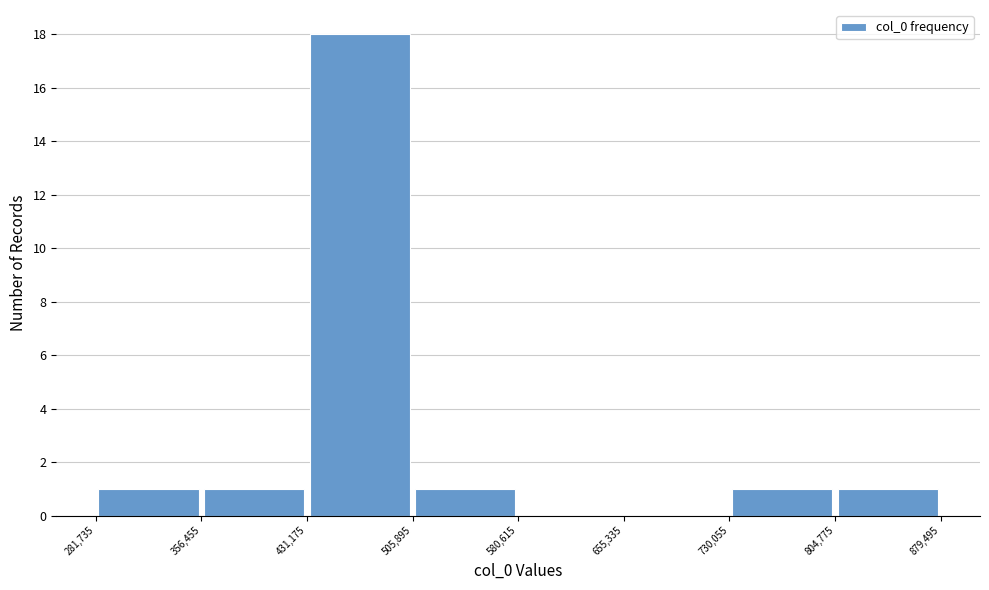

Reading left to right, list every bar in this chart as the range it spans on the x-axis followed by its height. The values are not printed on the chart, so give them approximately, as read against the axis.

281,735 to 356,455: 1
356,455 to 431,175: 1
431,175 to 505,895: 18
505,895 to 580,615: 1
580,615 to 655,335: 0
655,335 to 730,055: 0
730,055 to 804,775: 1
804,775 to 879,495: 1